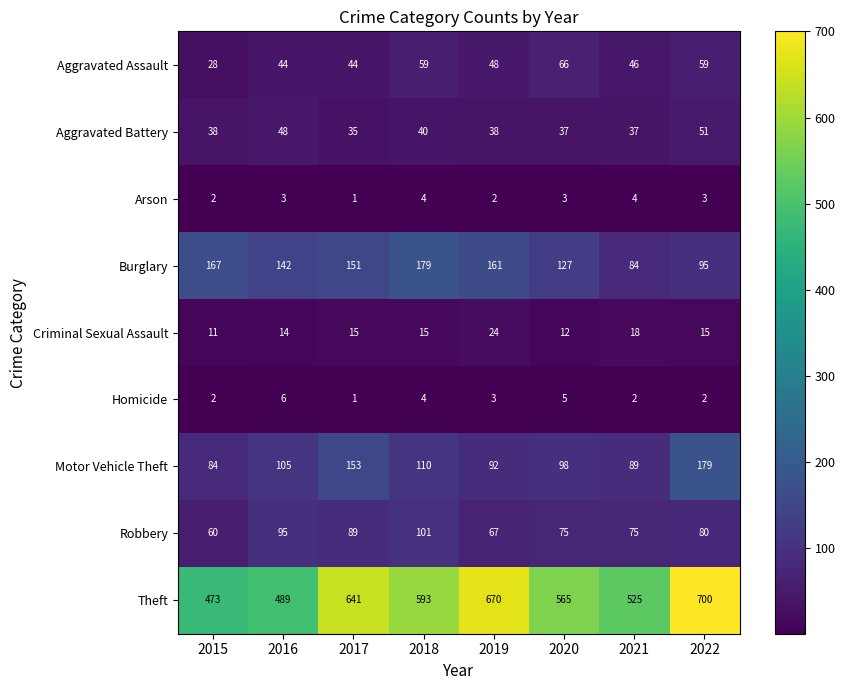

What is the approximate value of Arson at 2022?

3